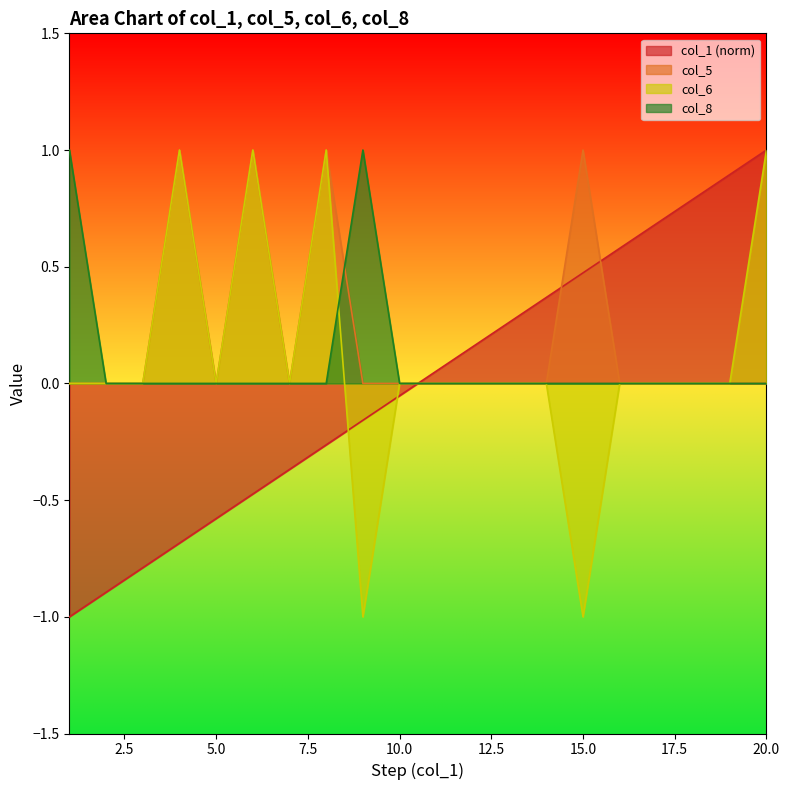

Which series has the largest total across all categories?

col_5